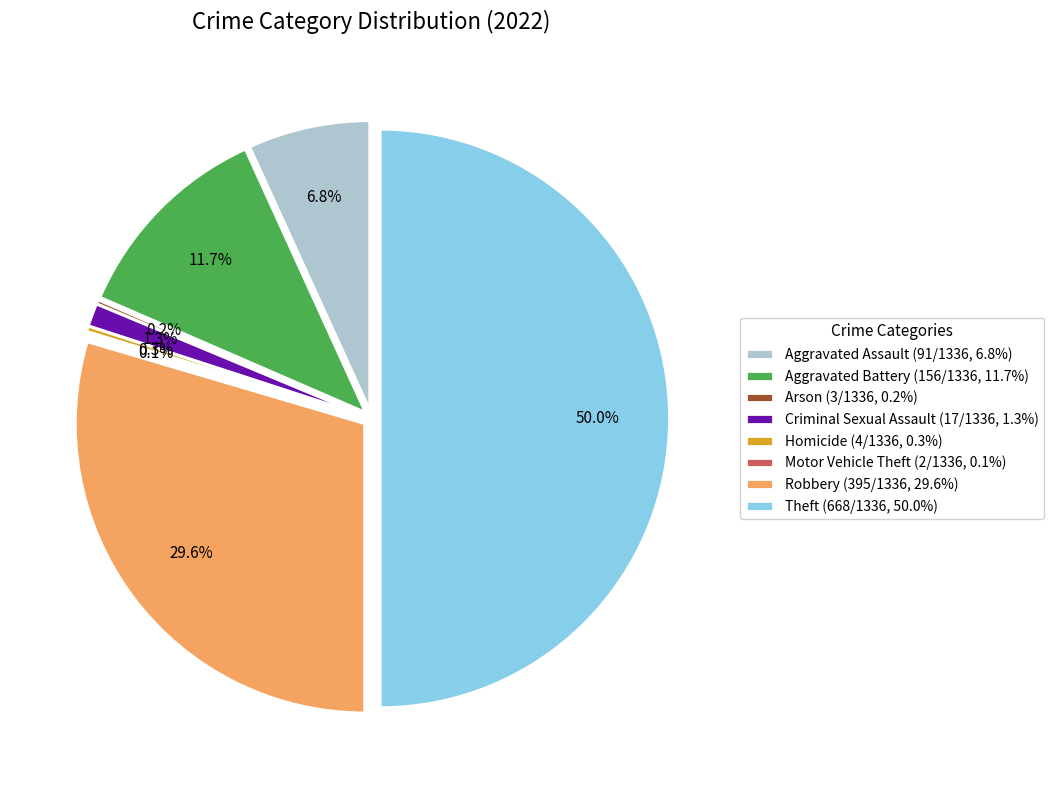

Is it true that Robbery is 20% of the pie?

False